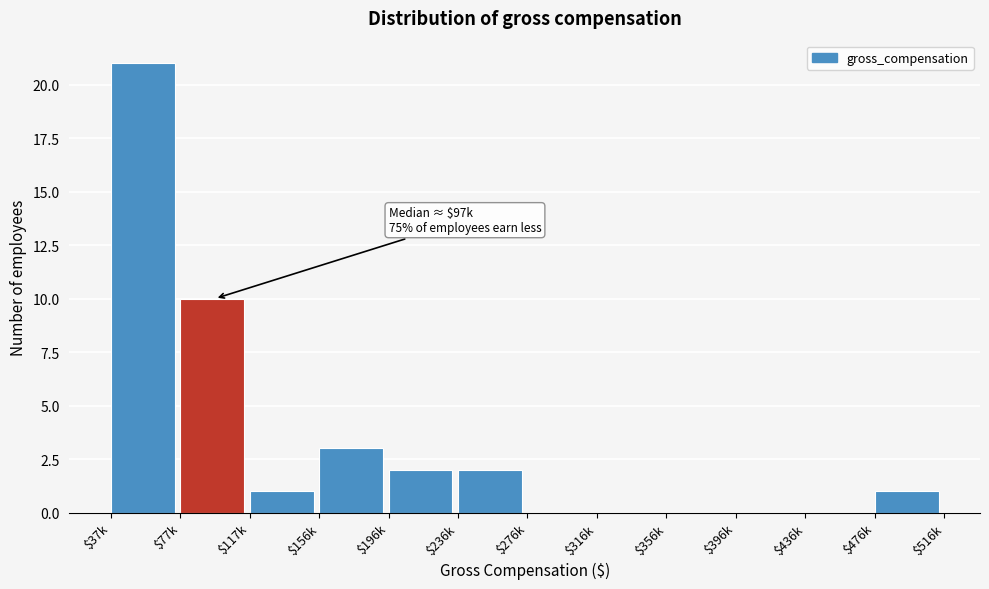

Which category has the highest value across all series?

$37k